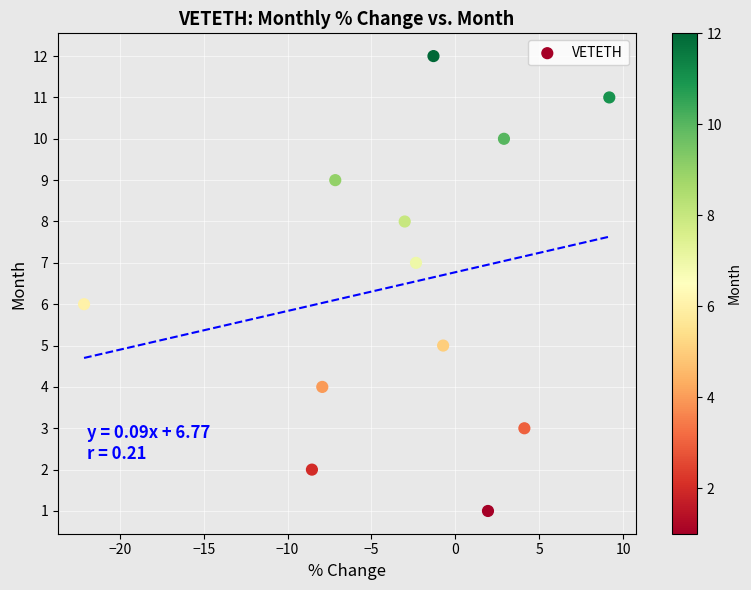

What is the range of Y values (max minus min)?

11